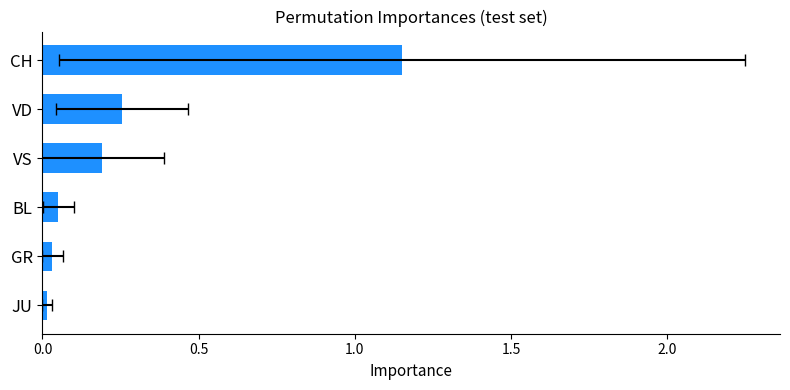

What position from the left is GR?

2